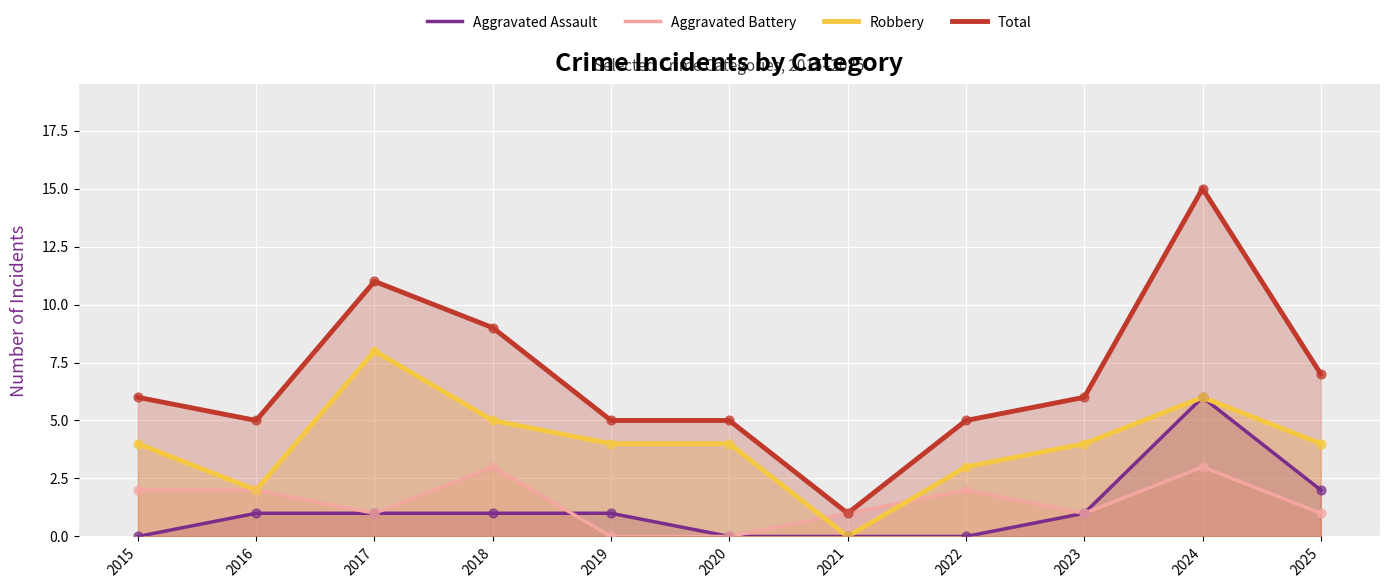

What is the total value across all series at 2019?

10